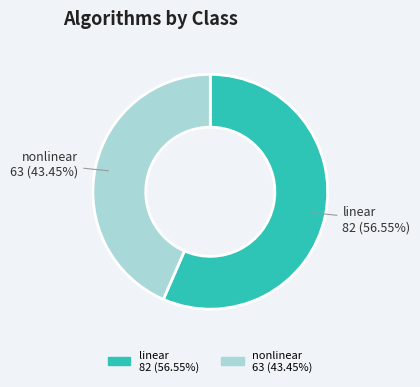

To the nearest percent, what is the difference between the linear and nonlinear slice percentages?

13%